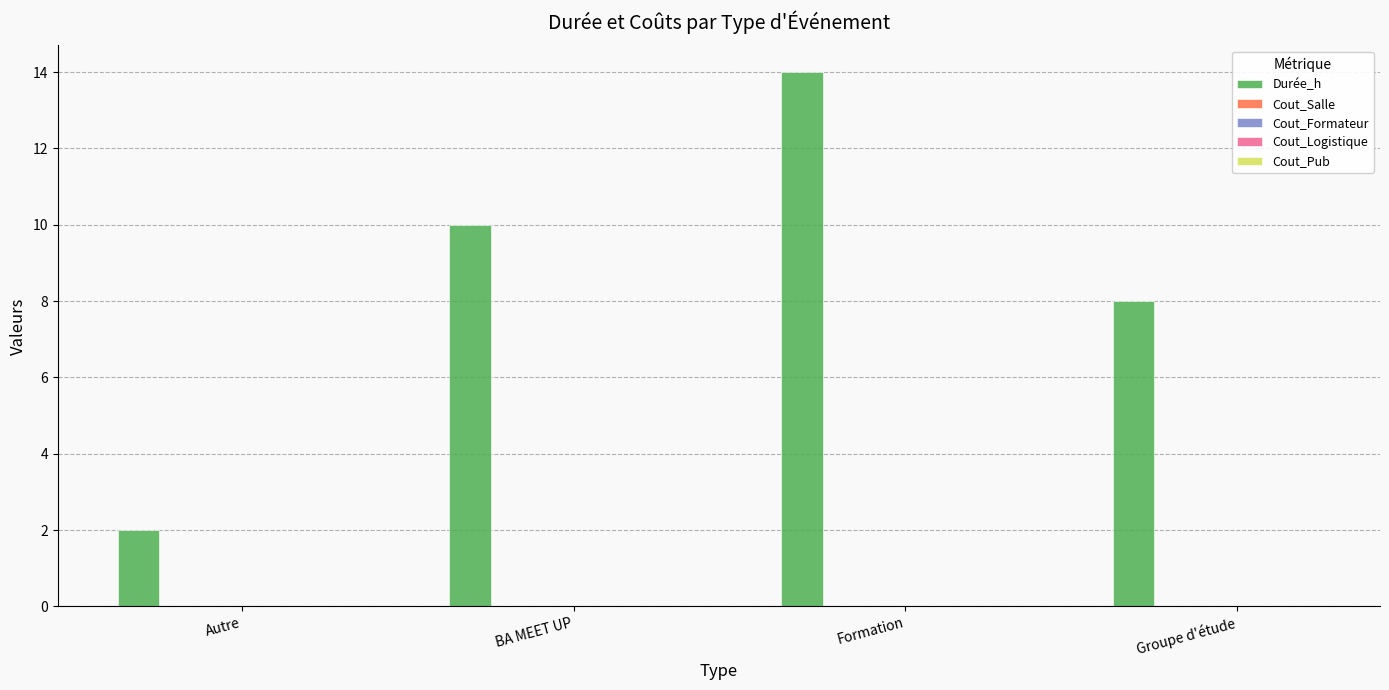

What is the greatest value displayed?

14